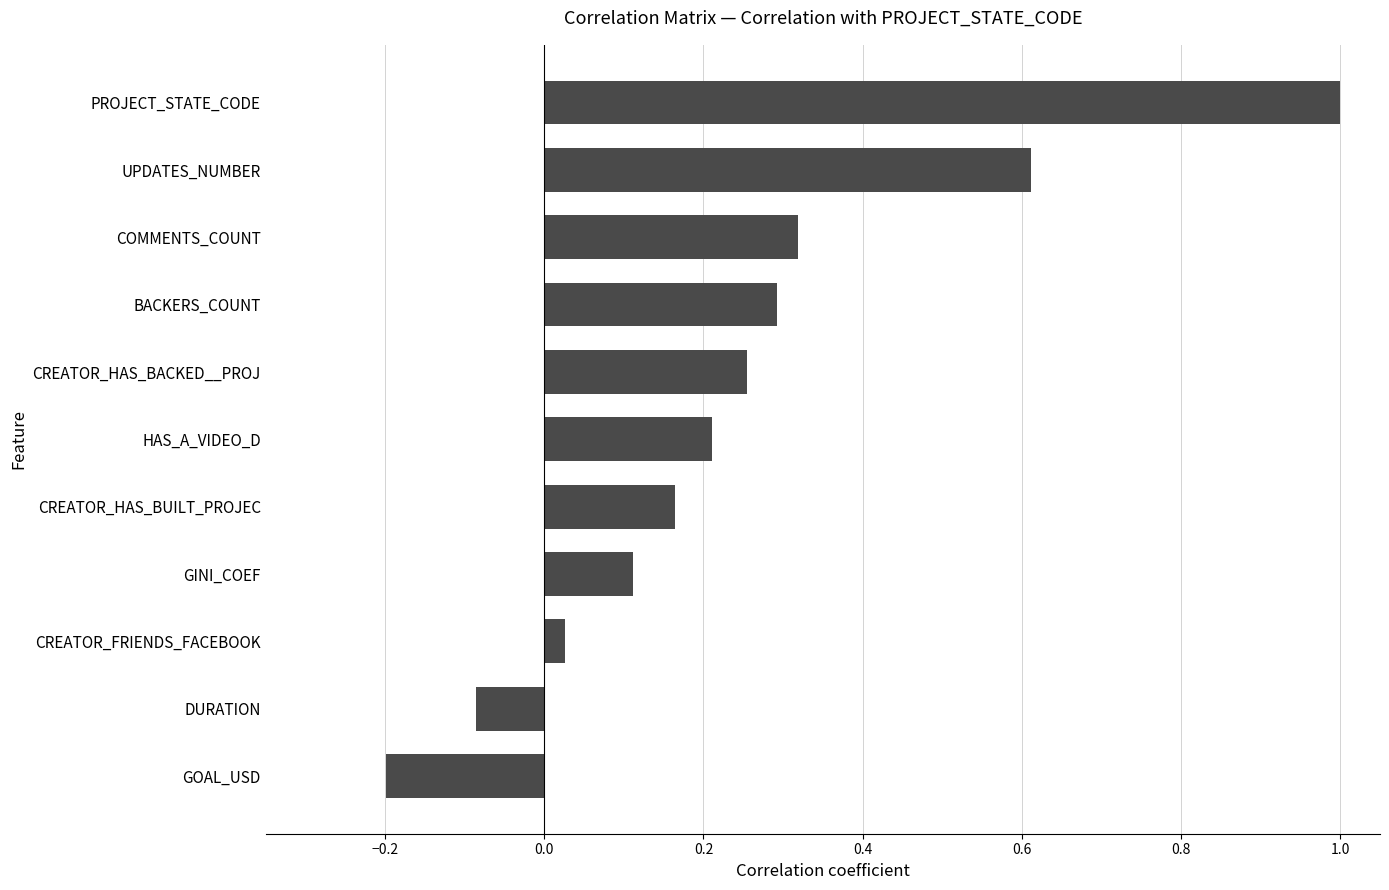

How many bars are there in total?

11